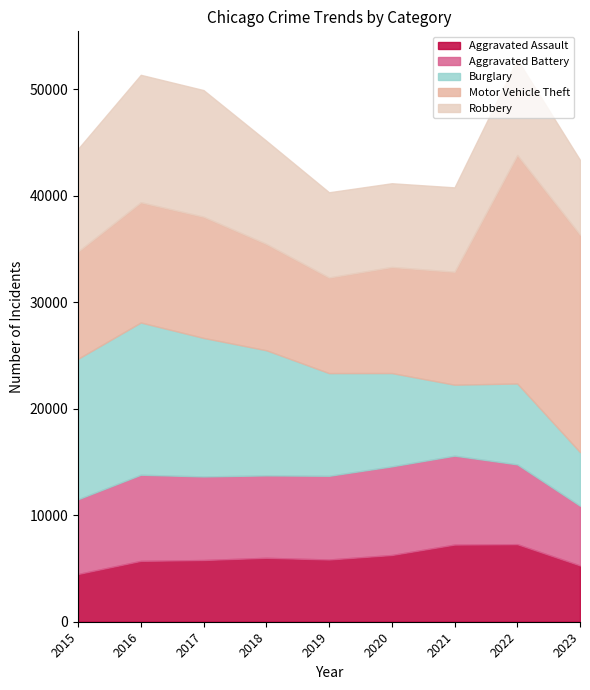

How many interior local valleys does the Burglary series have?

1